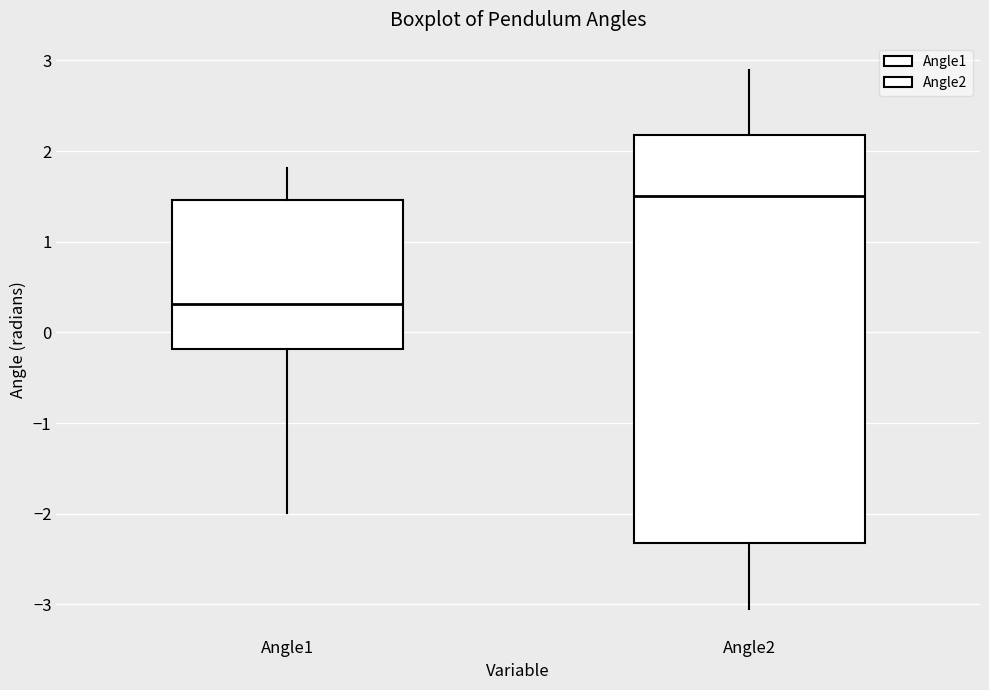

Comparing the boxes themselves (not the whiskers), which one is the tallest?

Angle2